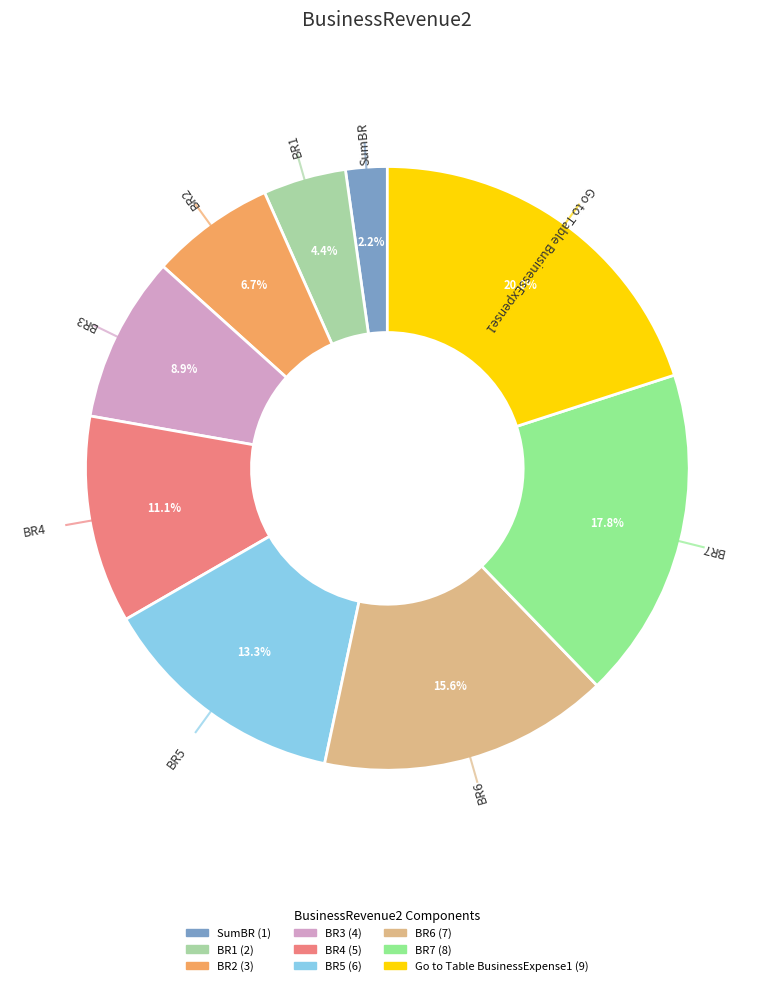

To the nearest percent, what is the combined percentage of BR3 and SumBR?

11%